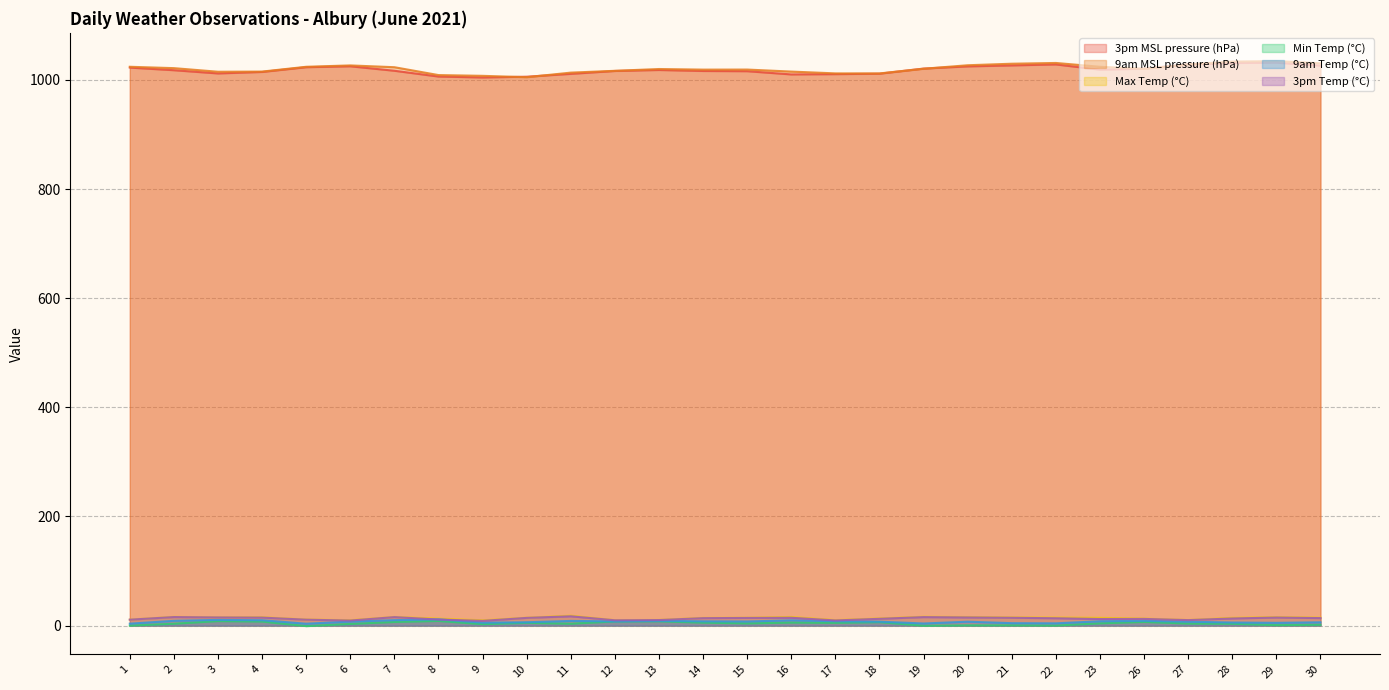

What are all the series names shown in the legend?

3pm MSL pressure (hPa), 9am MSL pressure (hPa), Max Temp (°C), Min Temp (°C), 9am Temp (°C), 3pm Temp (°C)